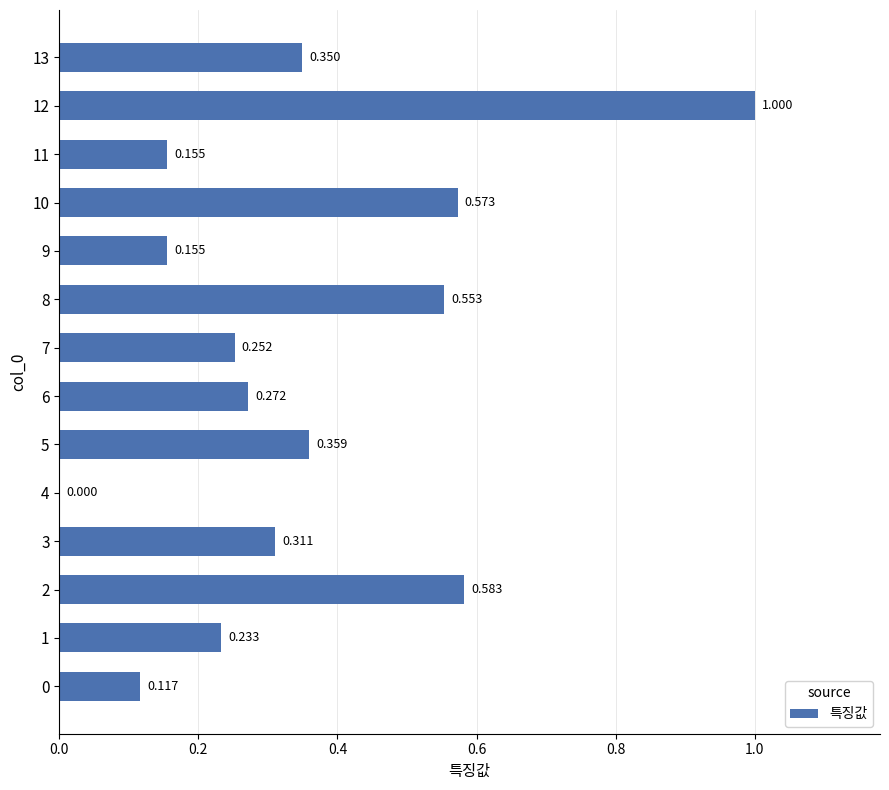

Count the number of categories in the chart.

14